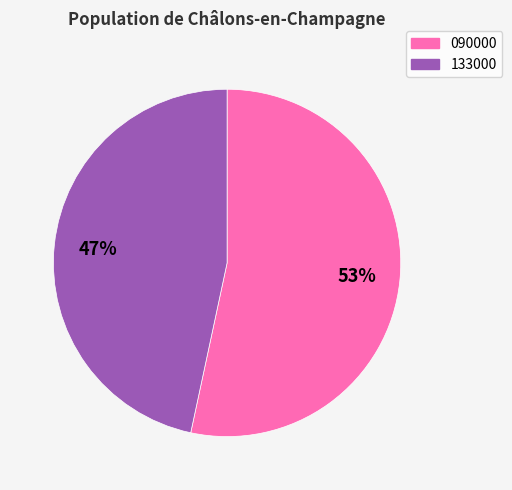

Combined, do 133000 and 090000 account for over 50%?

Yes